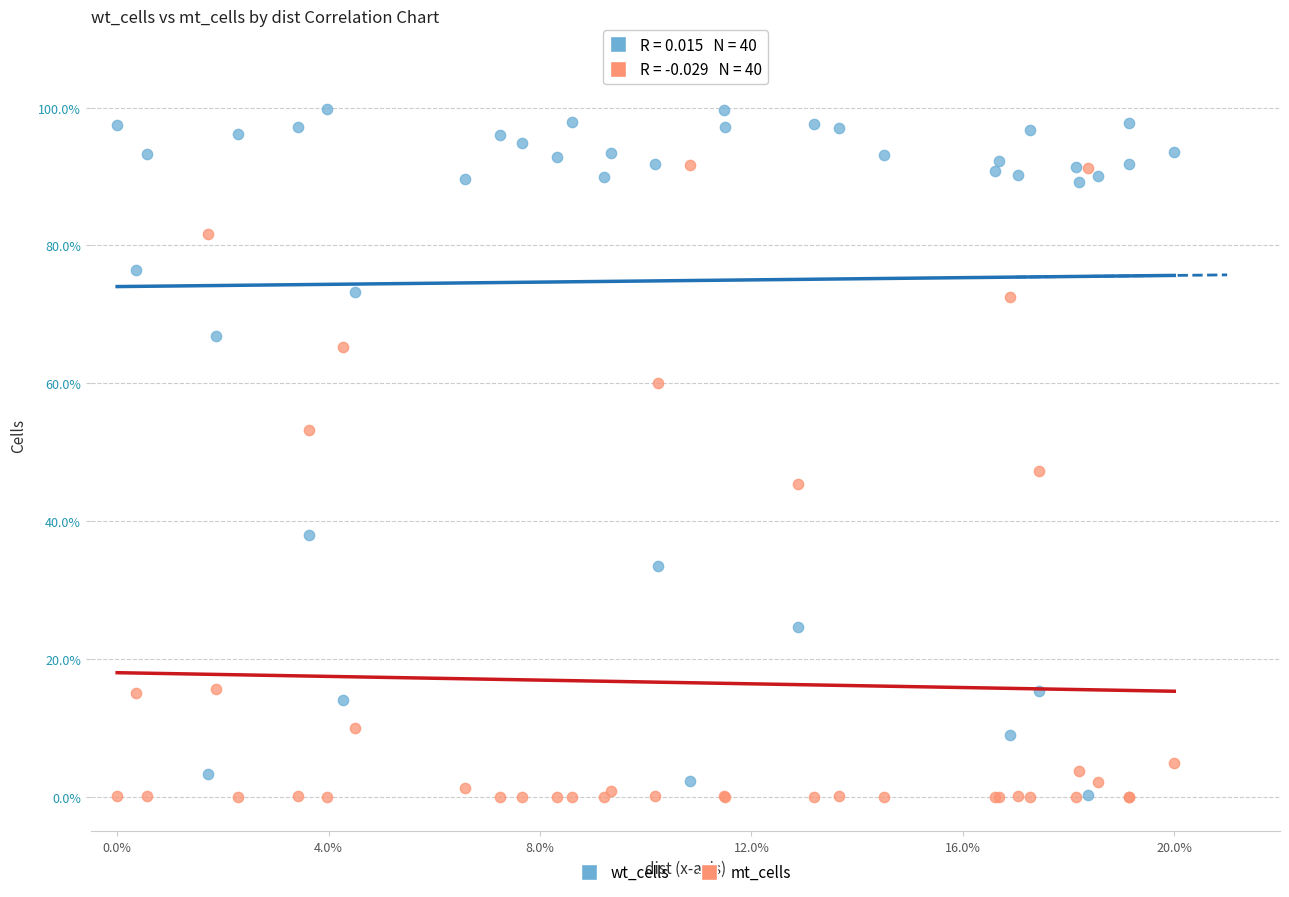

What are all the series names shown in the legend?

wt_cells, mt_cells